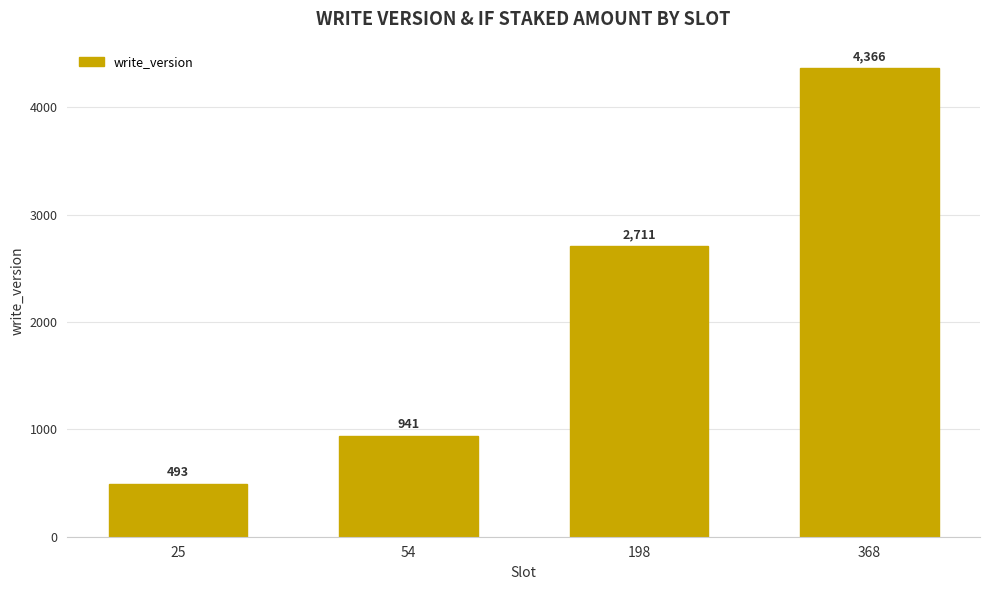

What is the sum of all values?

8511